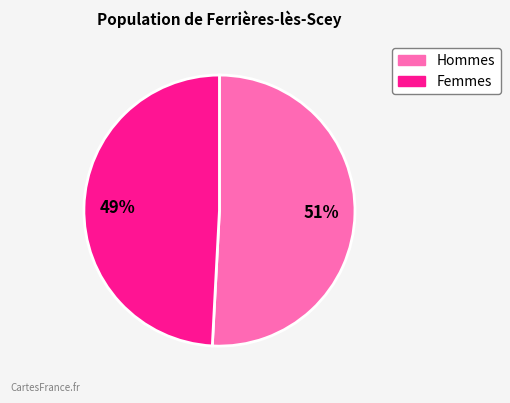

To the nearest percent, what is the average slice percentage?

50%